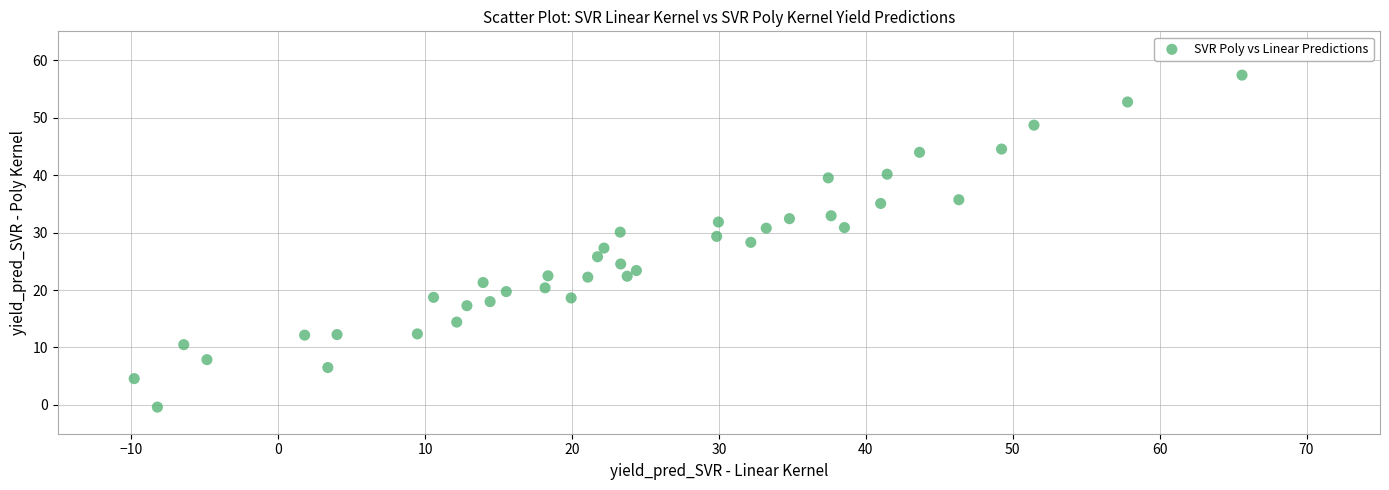

What is the range of X values (max minus min)?

75.4